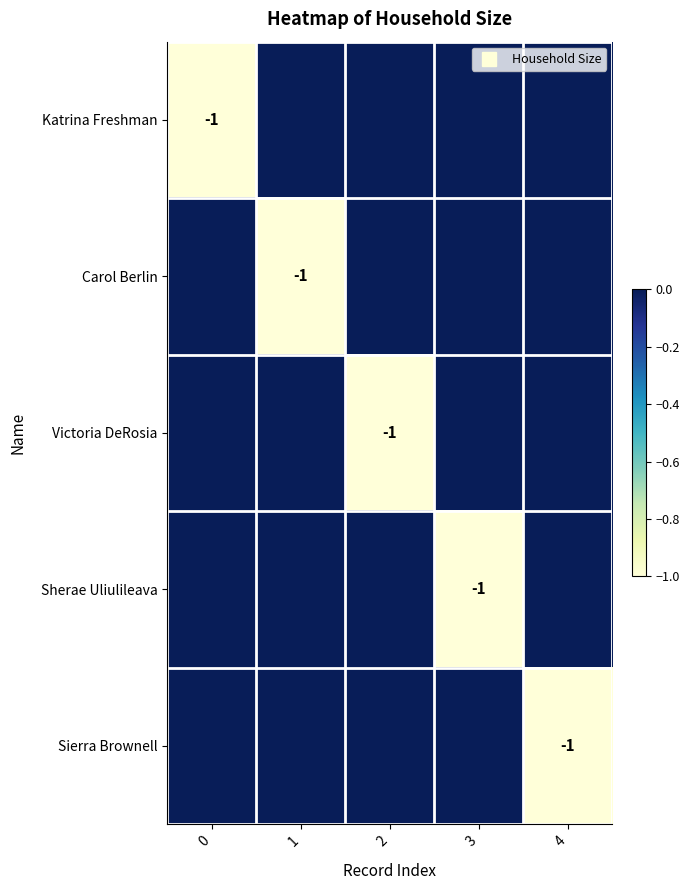

Reading left to right, what are all the values shown in this chart?

row_0: -1	0	0	0	0
row_1: 0	-1	0	0	0
row_2: 0	0	-1	0	0
row_3: 0	0	0	-1	0
row_4: 0	0	0	0	-1